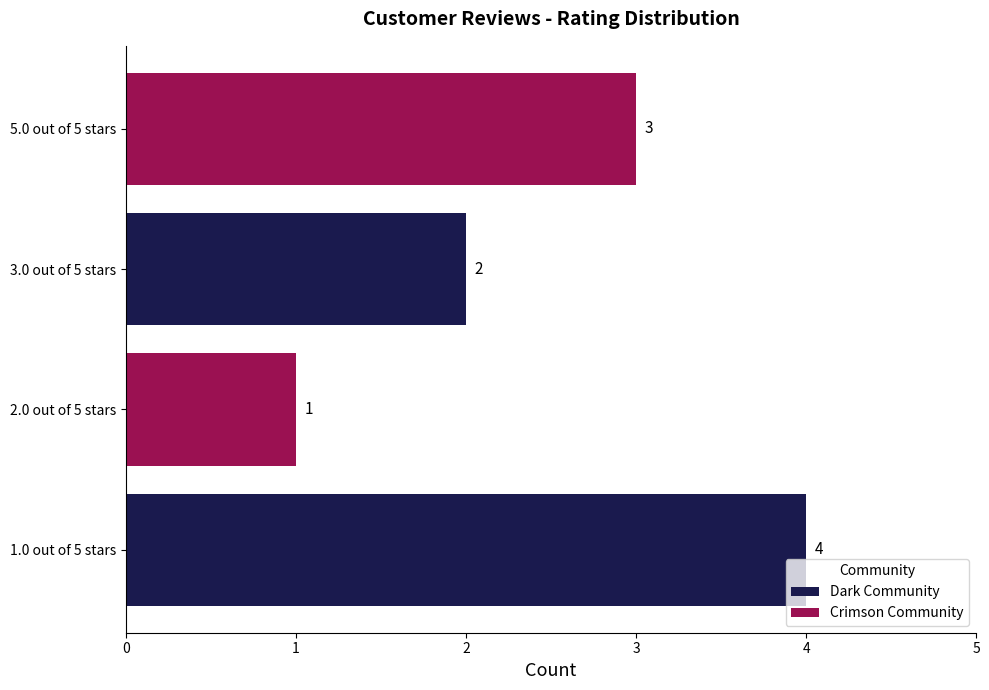

The value at 1.0 out of 5 stars is 6. True or false?

False